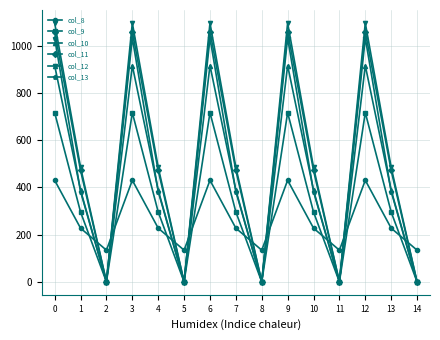

How many interior local peaks does the col_12 series have?

4